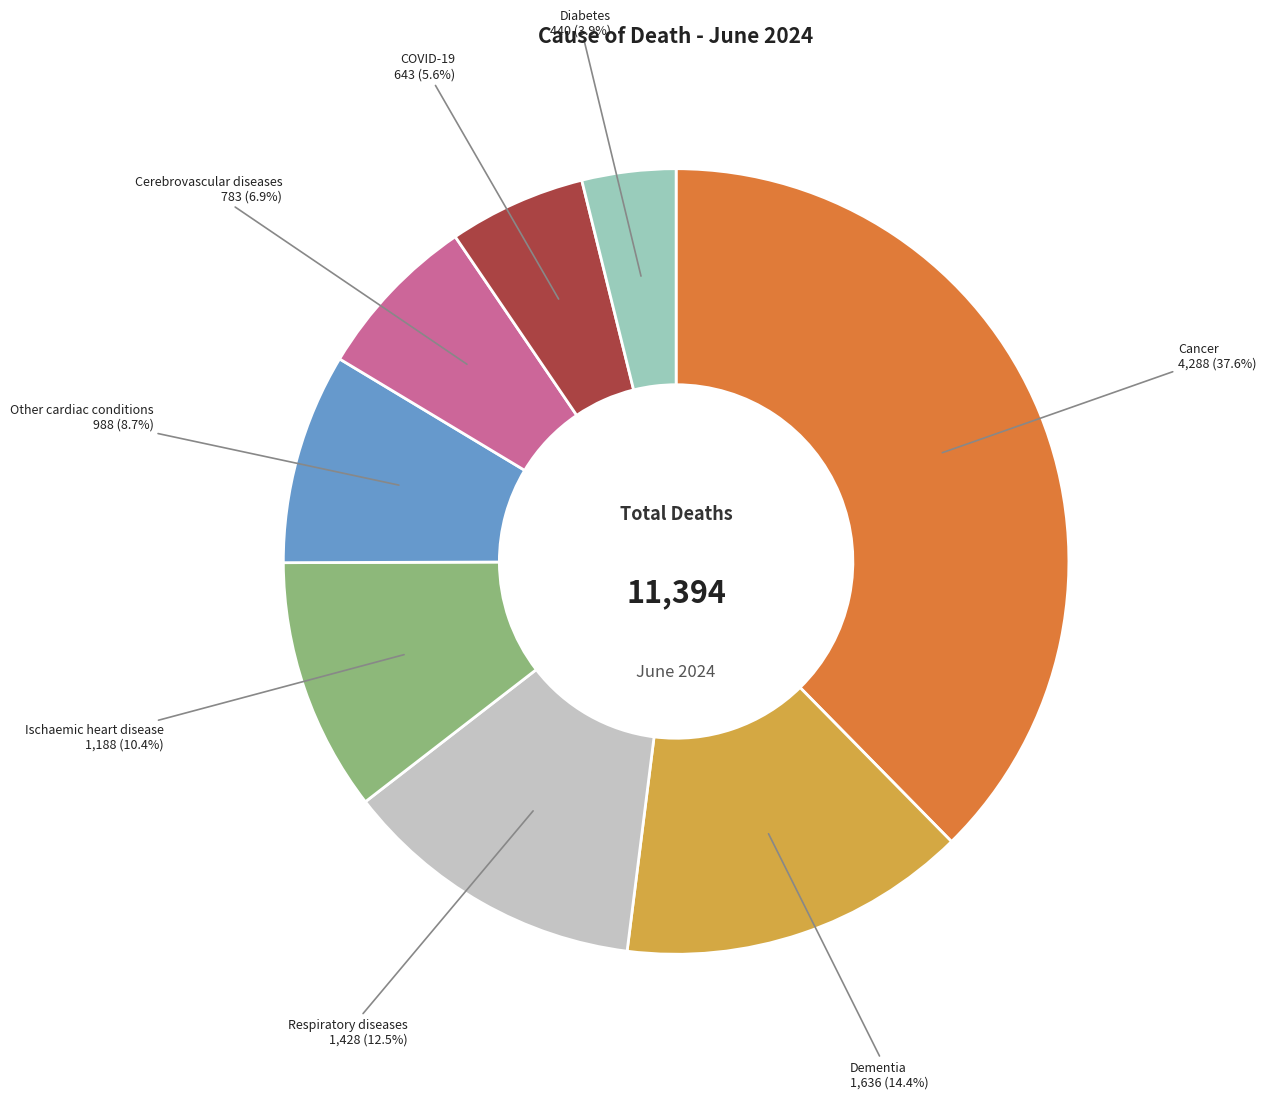

Is it true that Respiratory diseases is 6% of the pie?

False